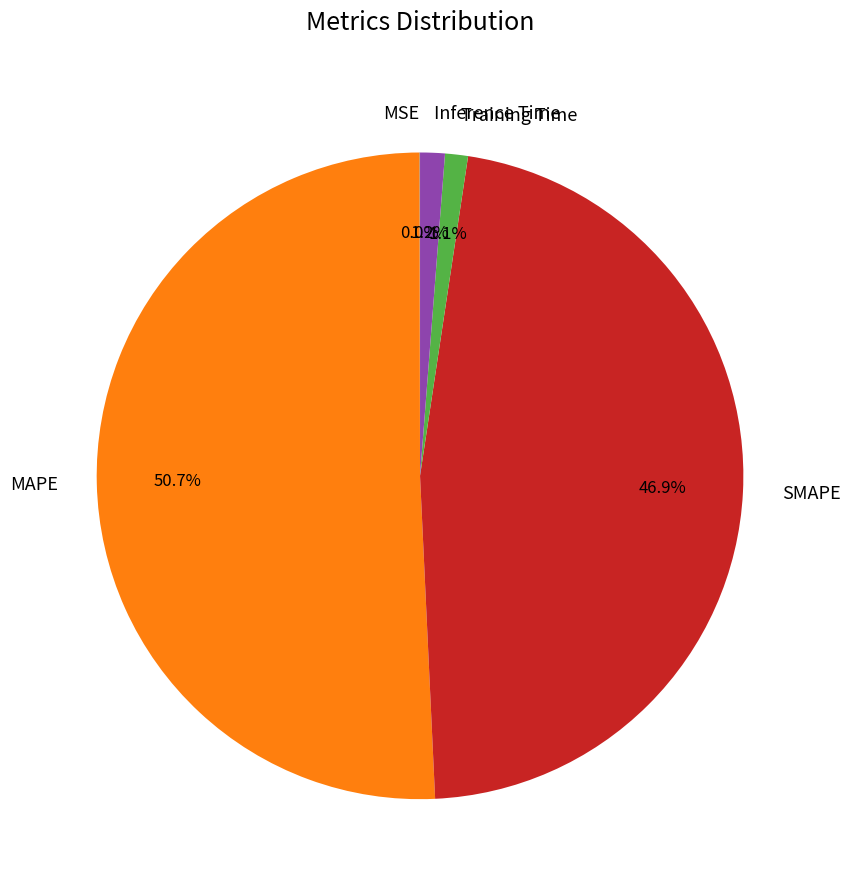

To the nearest percent, what is the difference between the largest and smallest slice percentages?

51%